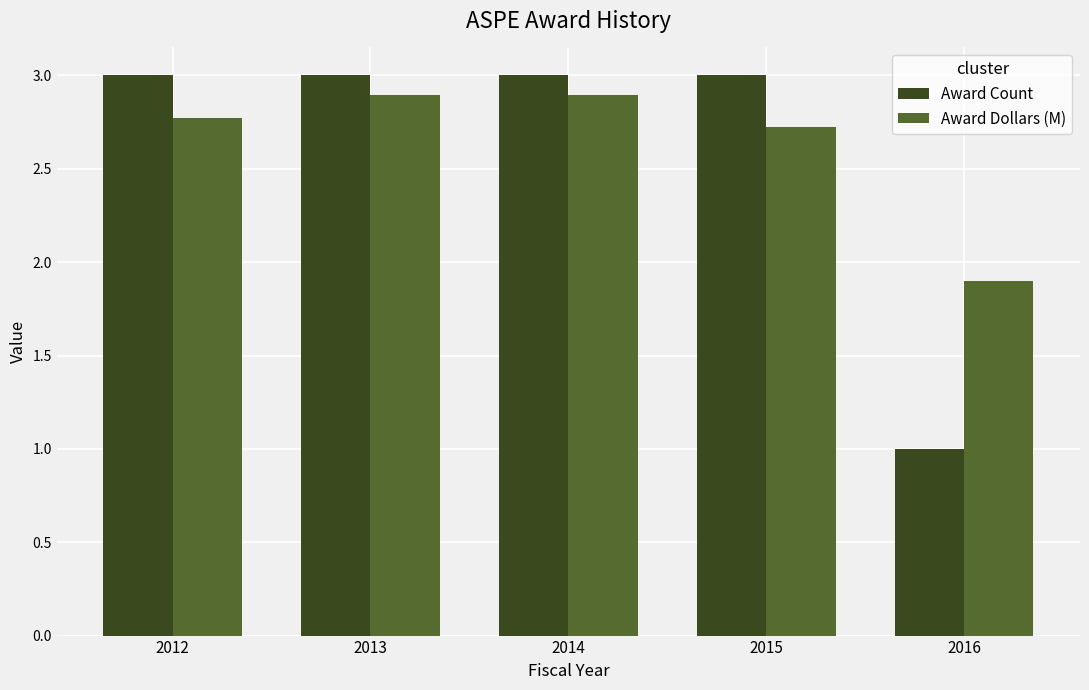

What is the value of the Award Dollars (M) bar at the 5th from the left?

1.9